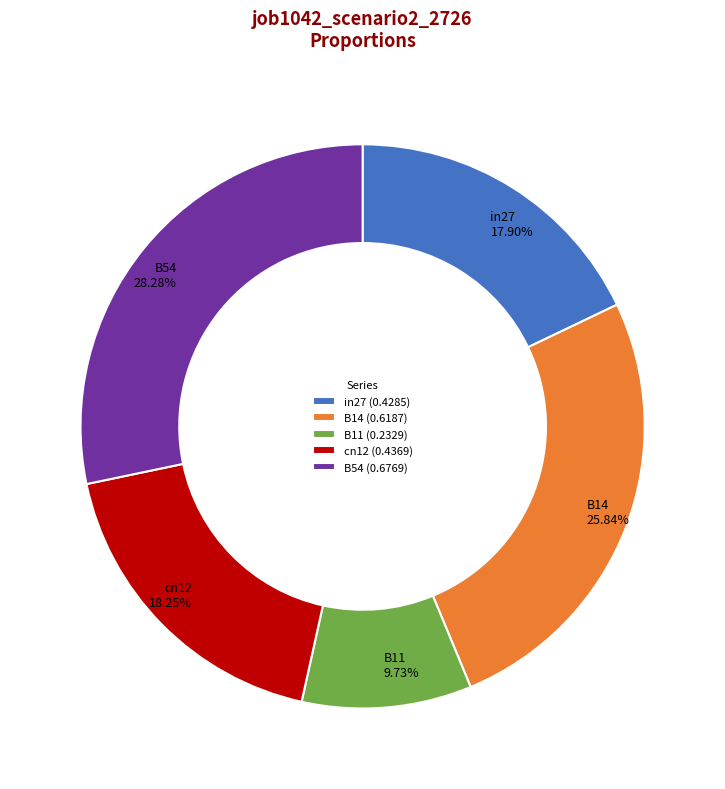

The in27 slice represents 5% of the pie. True or false?

False